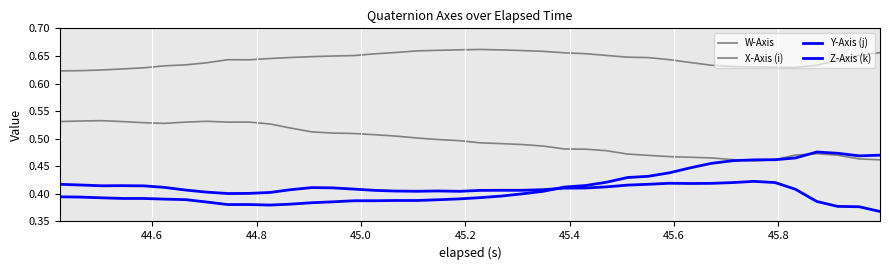

How many lines are shown in the chart?

4